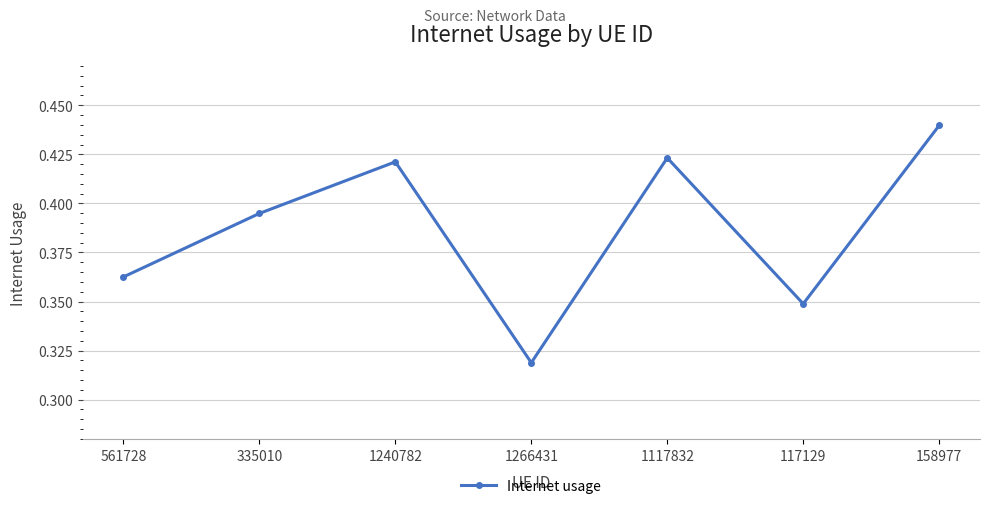

At which category does the chart reach its minimum across all series?

1266431